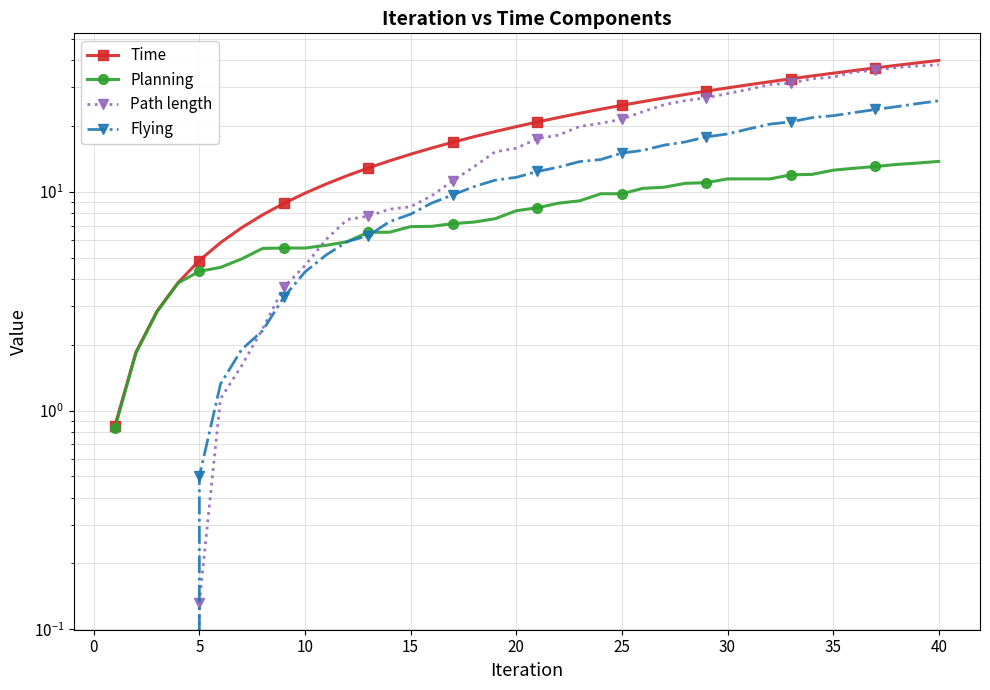

What is the spread (max minus min) of values at 25?

5.2